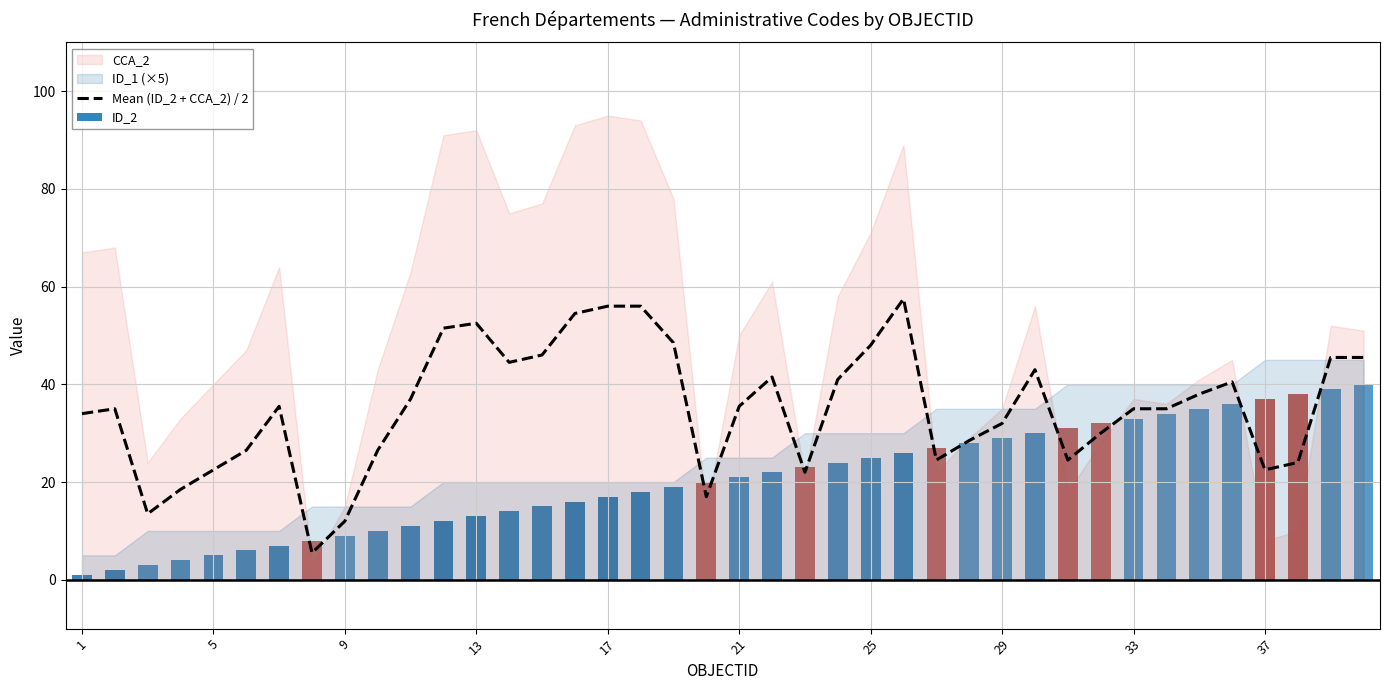

What is the difference between the maximum and minimum values?

52.0